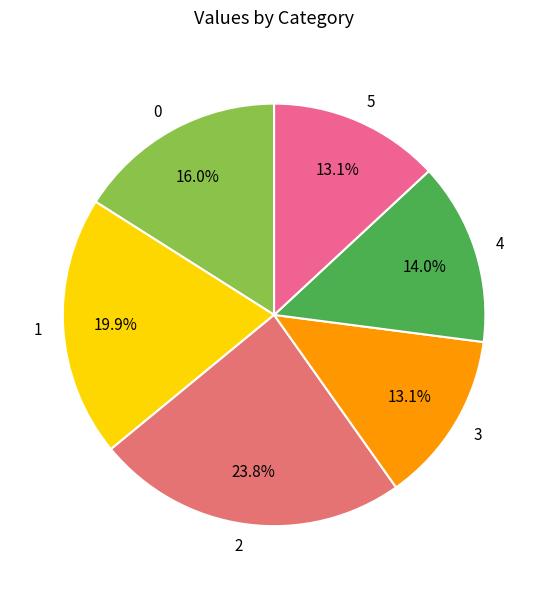

How many slices are in this pie chart?

6